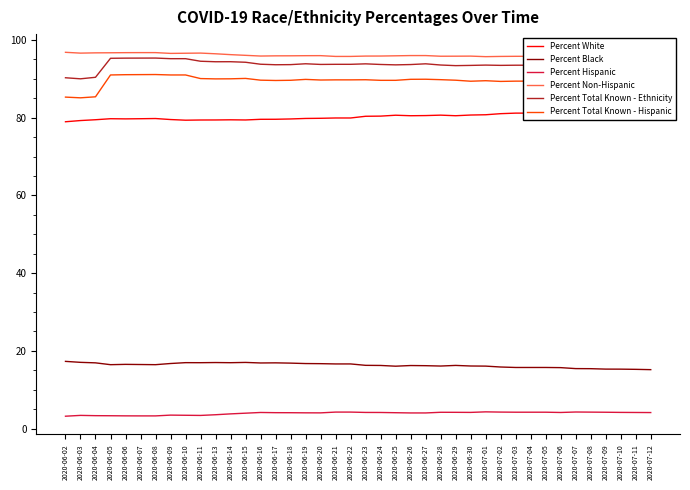

Count the number of data series in this chart.

6